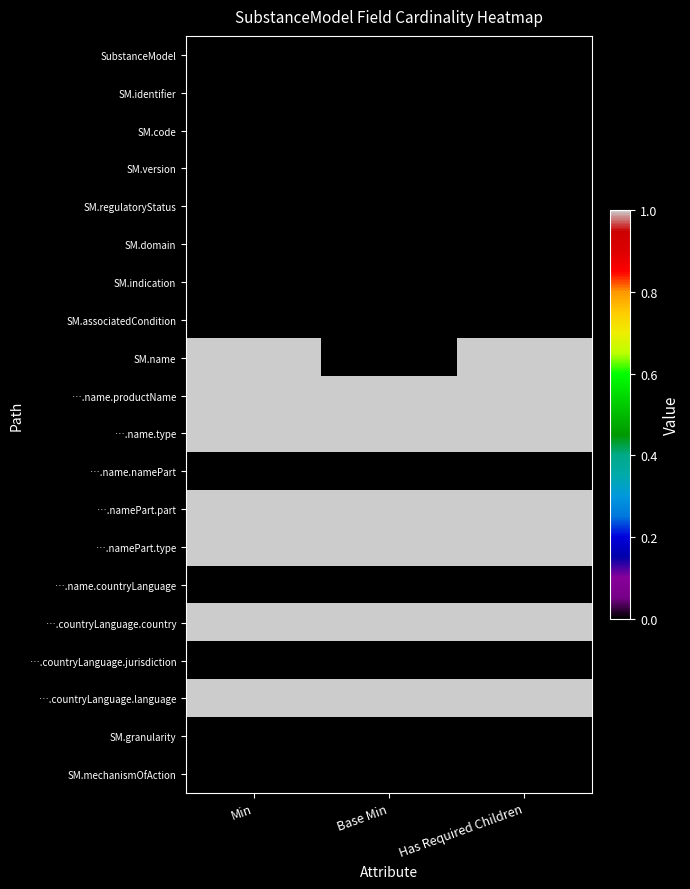

Which category has the lowest value across all series?

Min